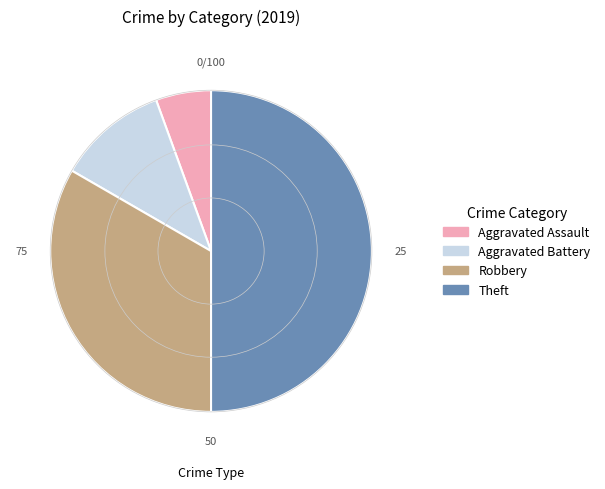

Which category has the smallest portion of the pie?

Aggravated Assault